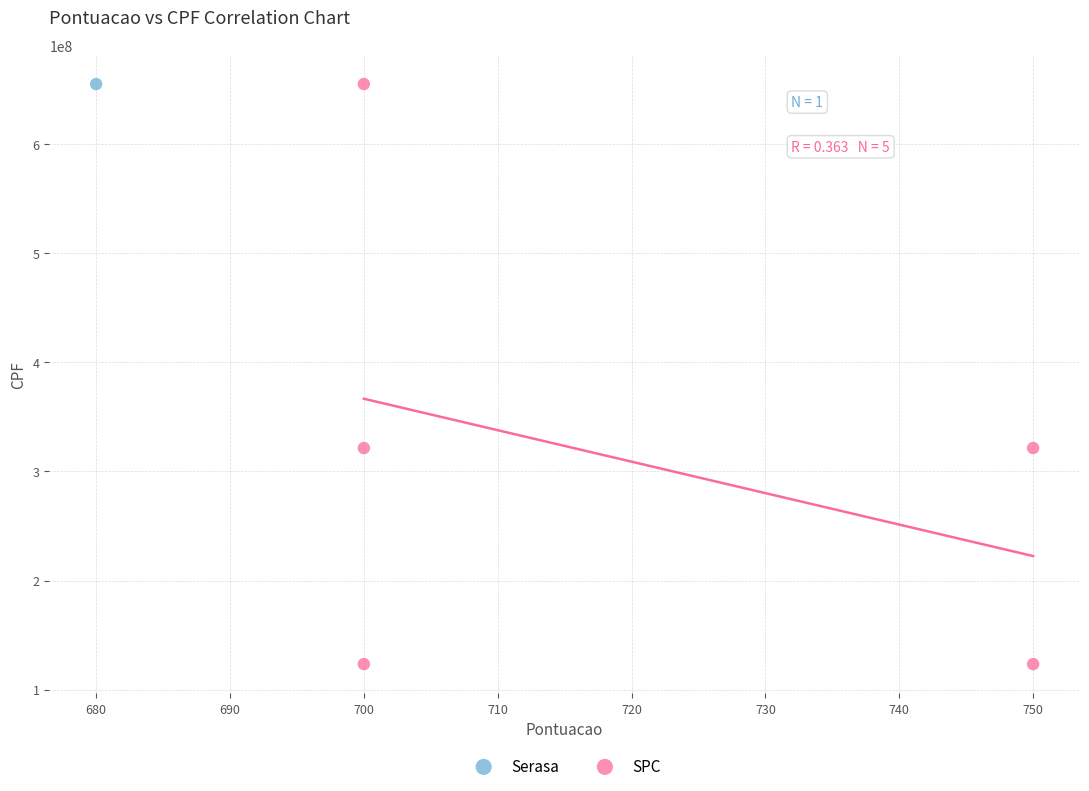

What are all the series names shown in the legend?

Serasa, SPC